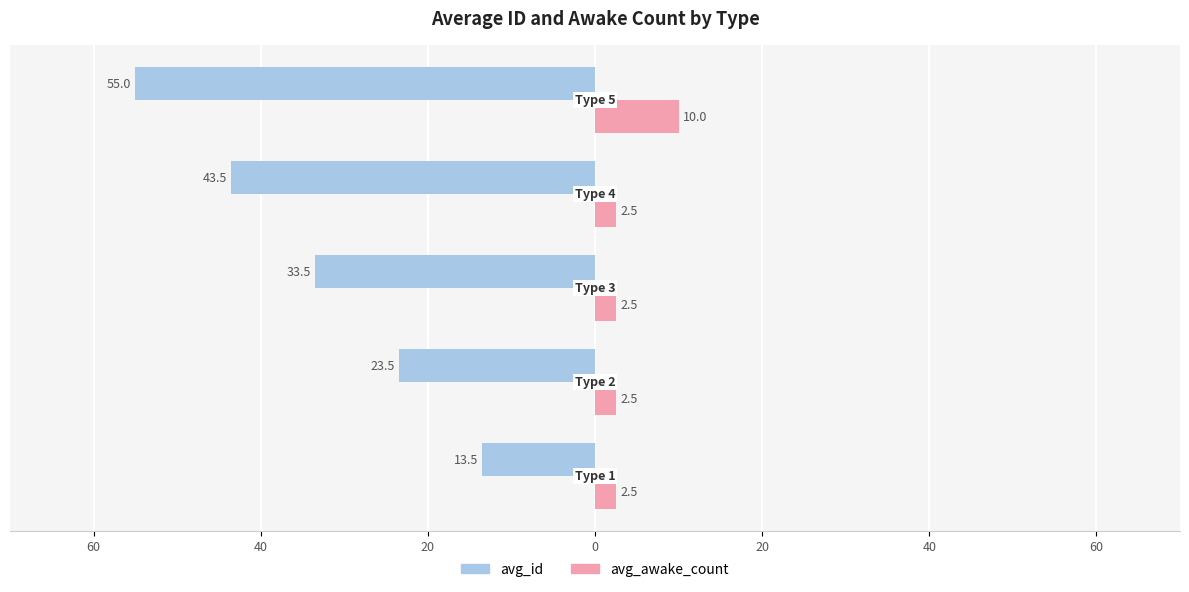

What are all the series names shown in the legend?

avg_id, avg_awake_count